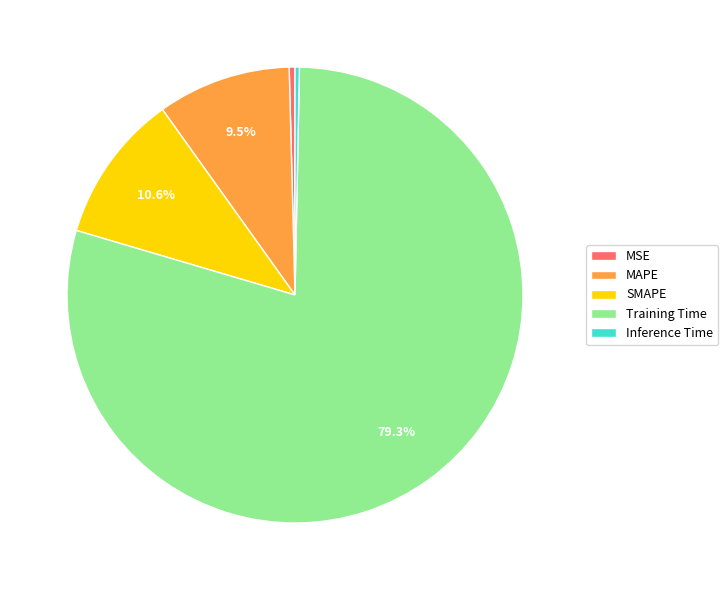

What portion of the pie excludes MAPE?

90.5%